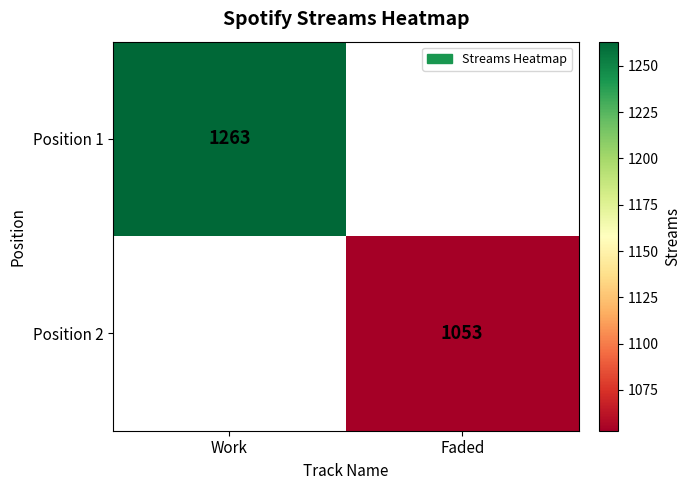

Is the value of Position 1 at Work greater than the value of Position 2 at Faded?

Yes